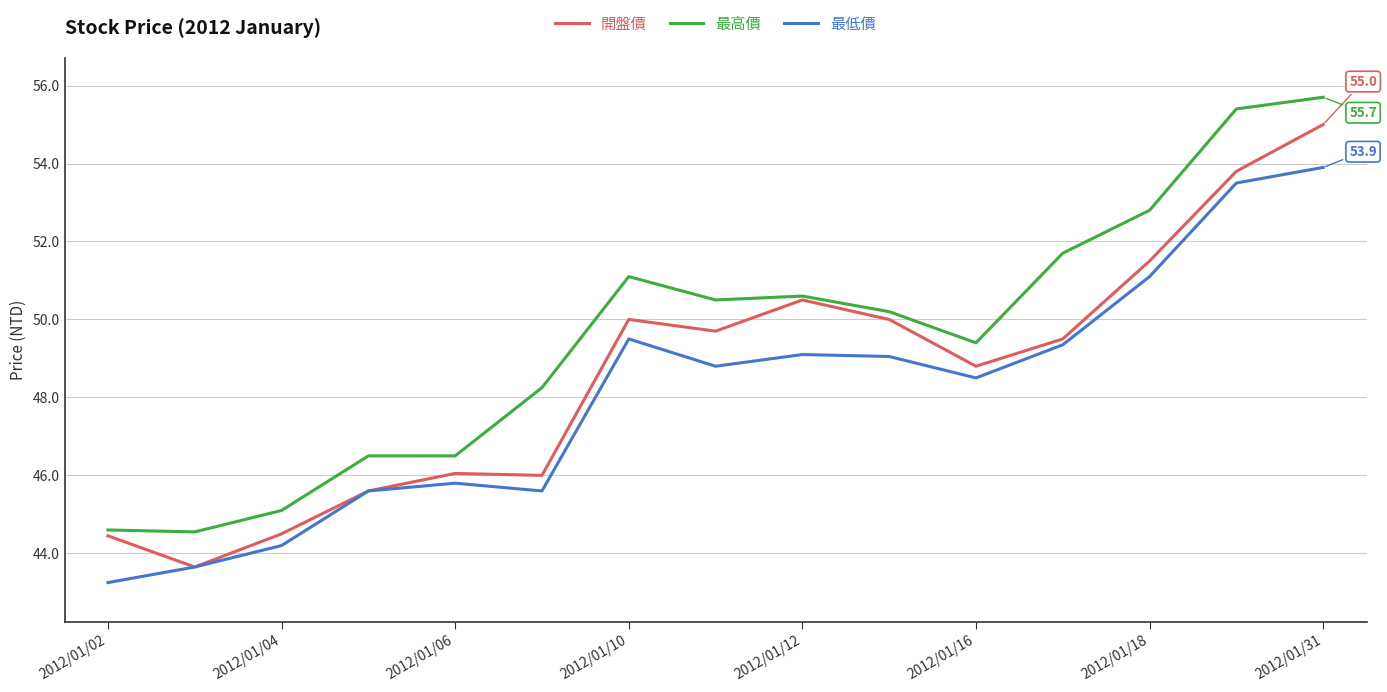

True or false: 最高價 and 最低價 cross at least once.

False